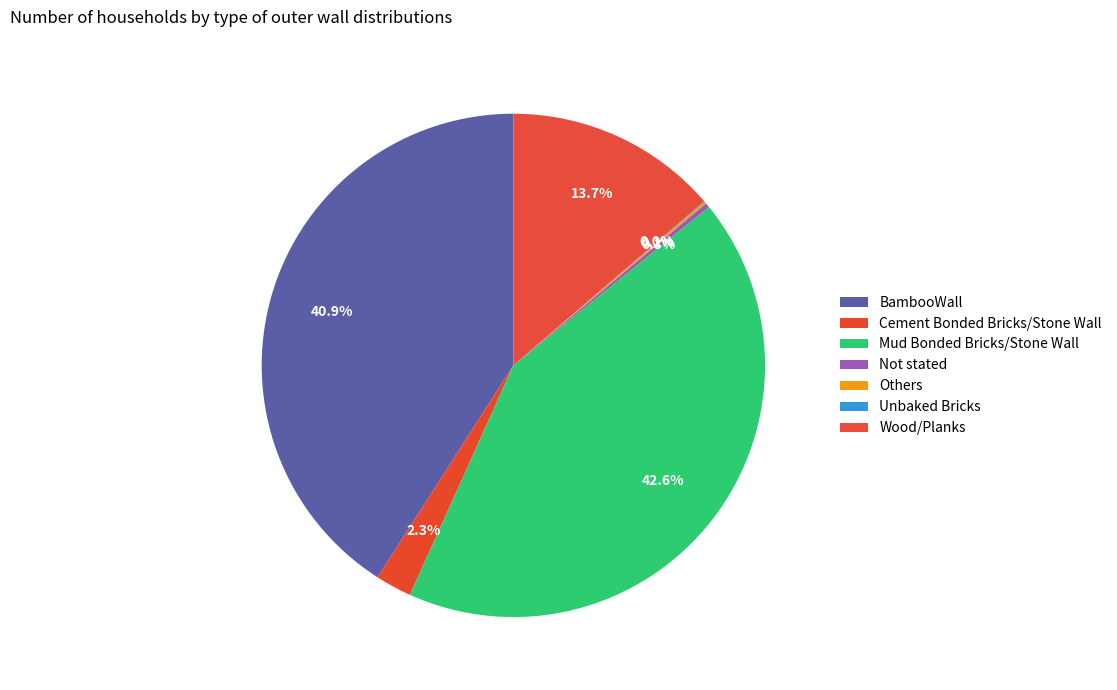

What percentage is the Cement Bonded Bricks/Stone Wall slice, to the nearest percent?

2%